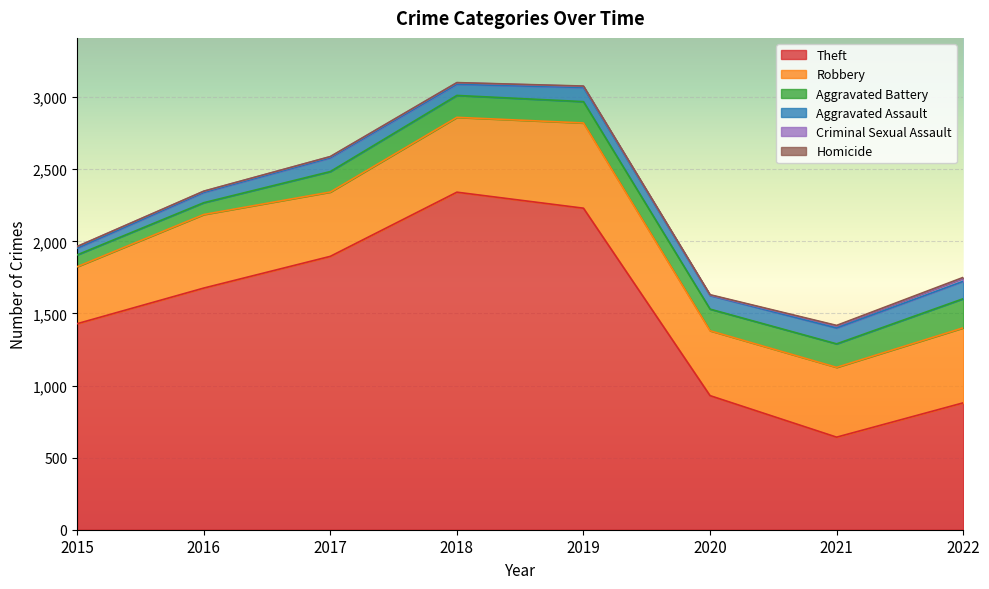

What is the total value across all series at 2022?

1750